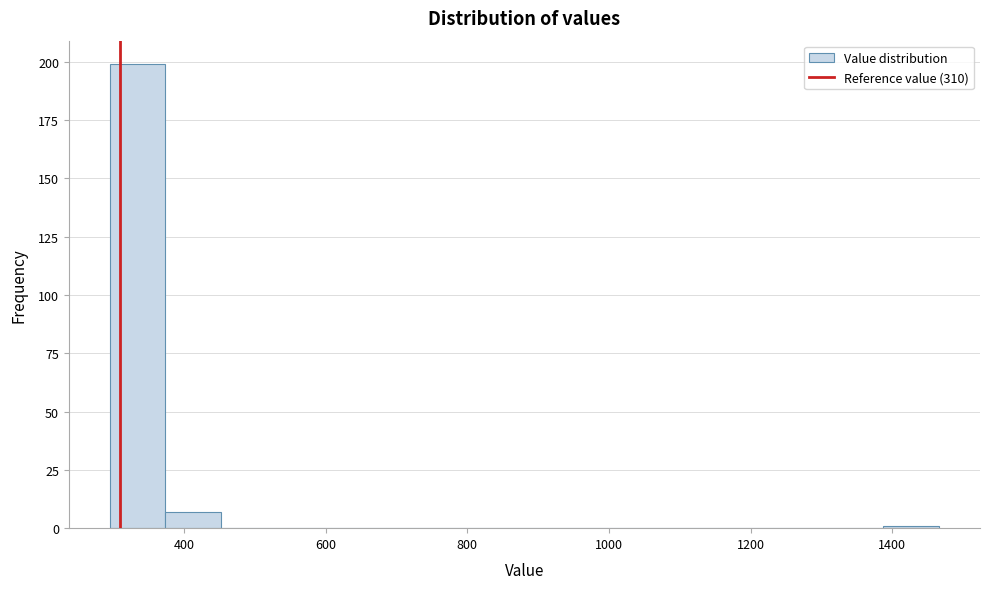

Around what value on the x-axis is the tallest bar? Give the approximate position of its centre, as read against the axis.

340